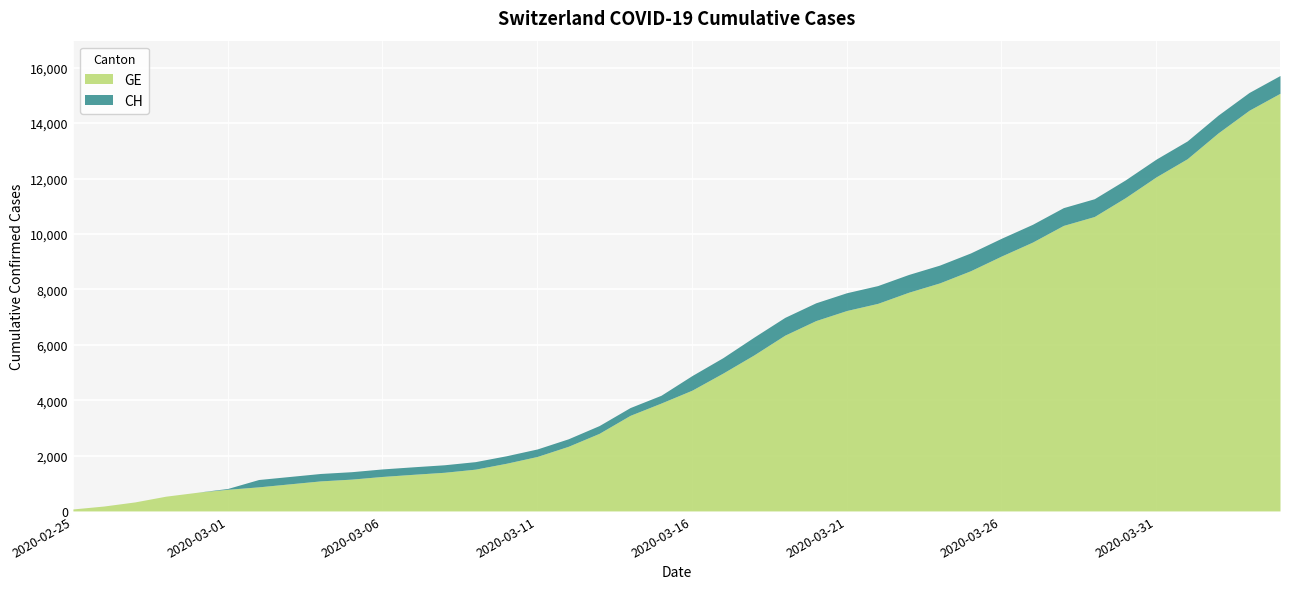

Which label corresponds to the largest value in the chart?

2020-04-04